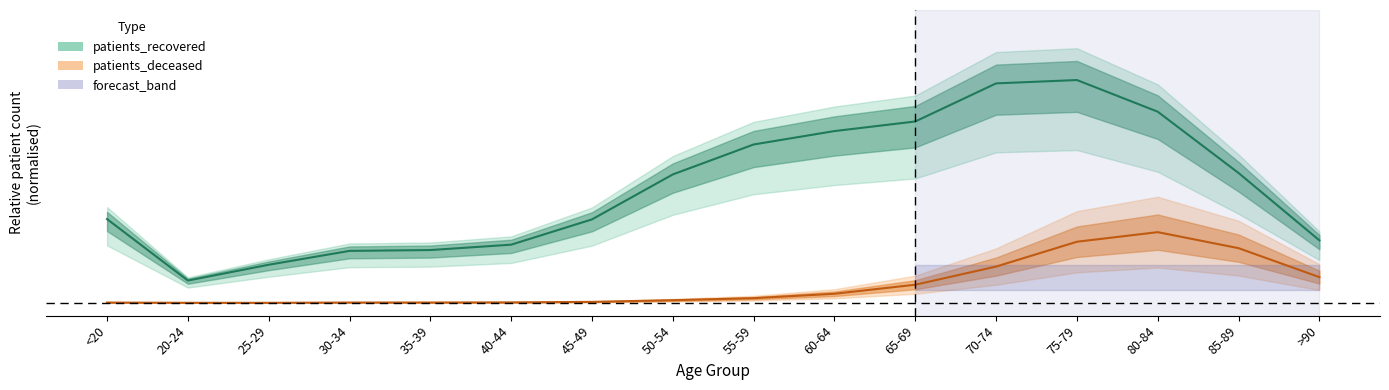

At which label does patients_recovered reach its minimum?

20-24